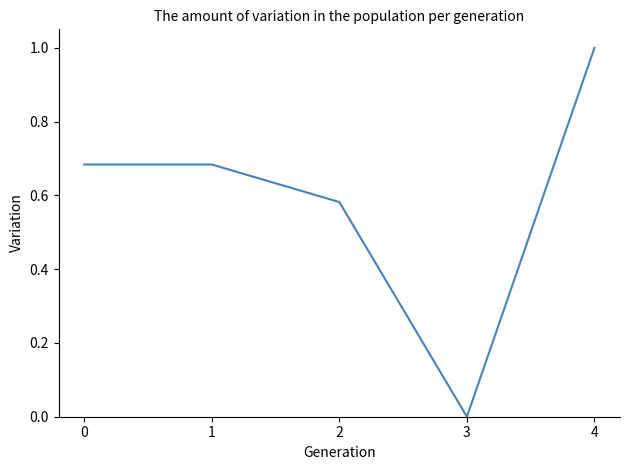

What is the difference between the values at 3 and 4?

1.0